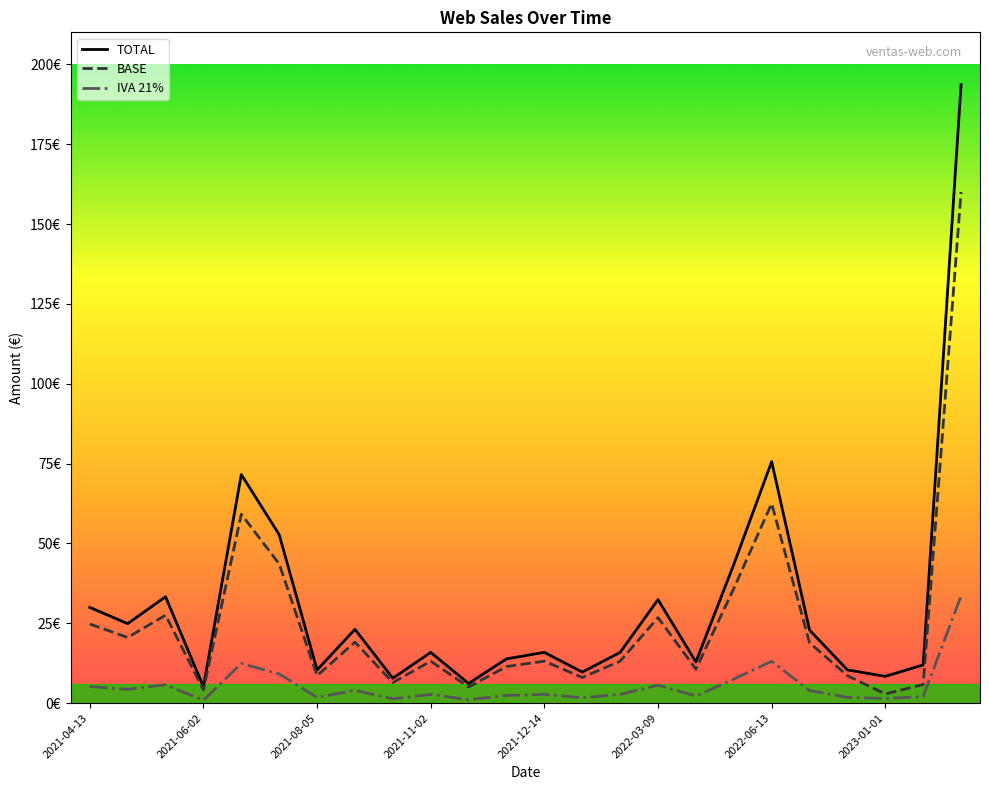

What are all the series names shown in the legend?

TOTAL, BASE, IVA 21%